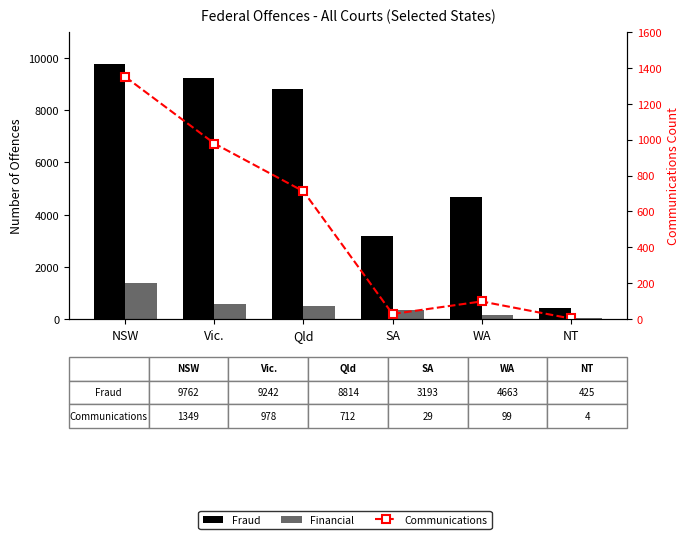

What is the smallest value displayed?

4